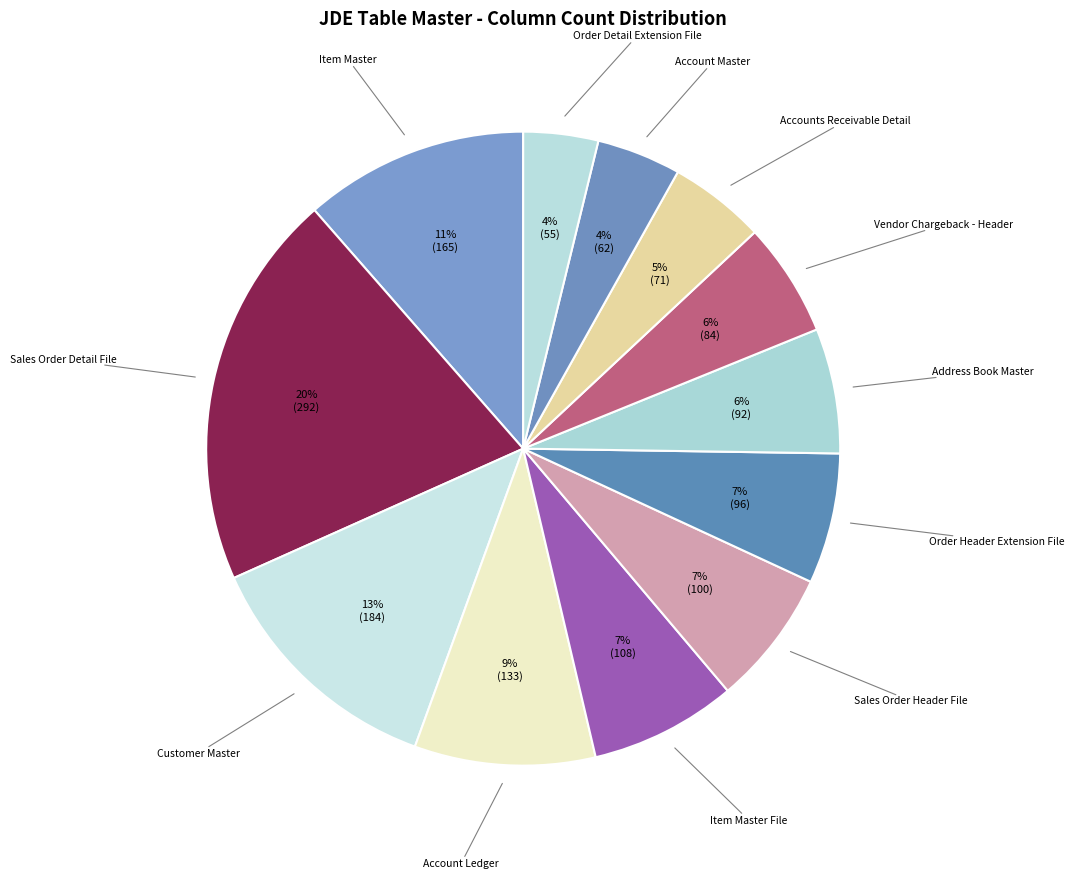

Between Account Master and Item Master, which is larger?

Item Master